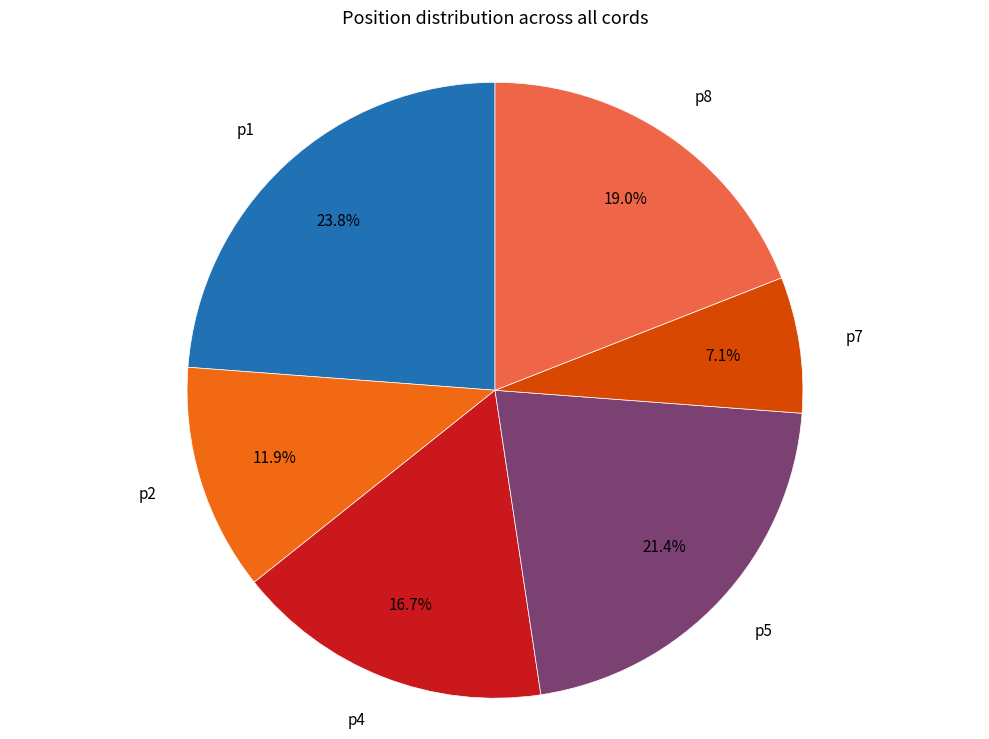

Does any single category account for the majority?

No